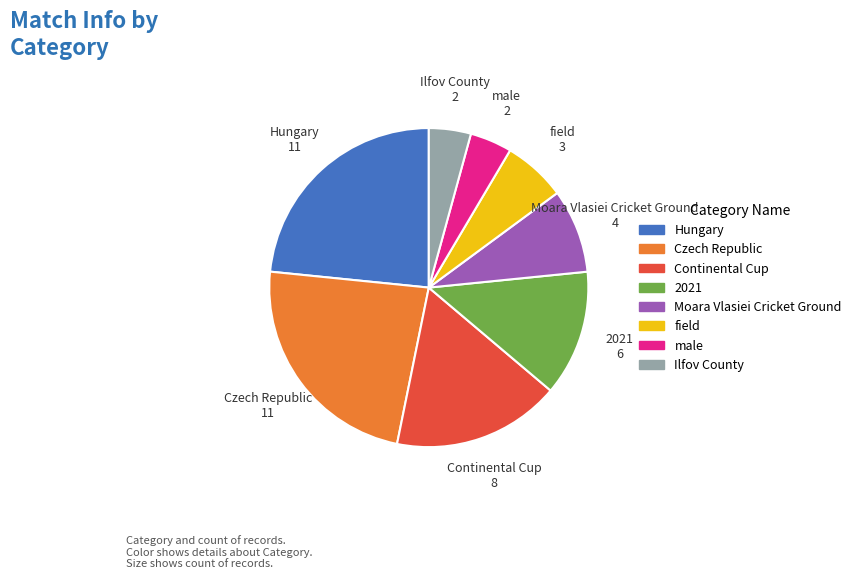

Which has a higher value, Continental Cup or male?

Continental Cup